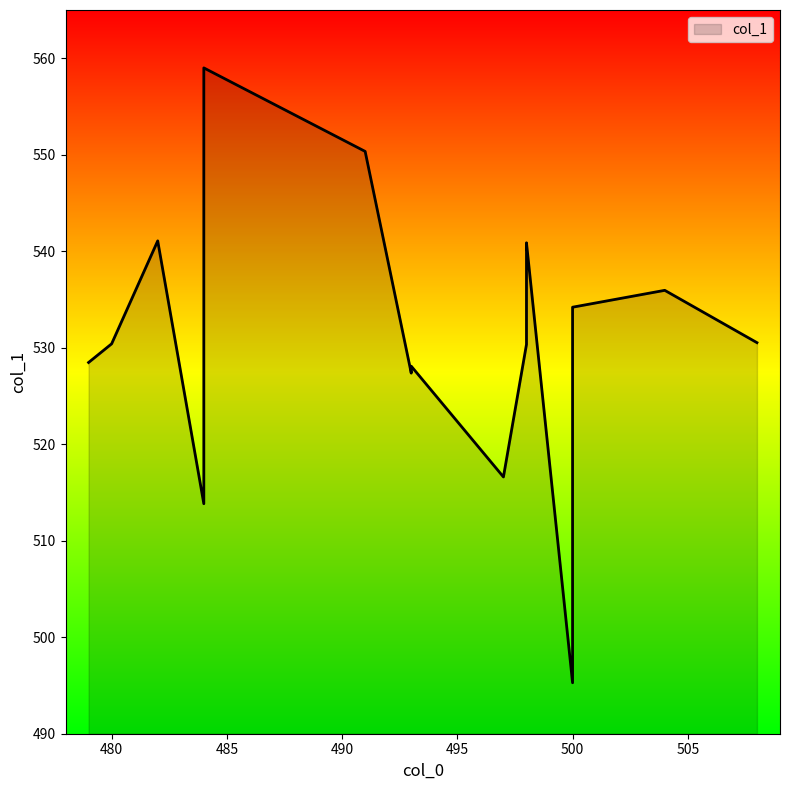

Where is the first local minimum?

484